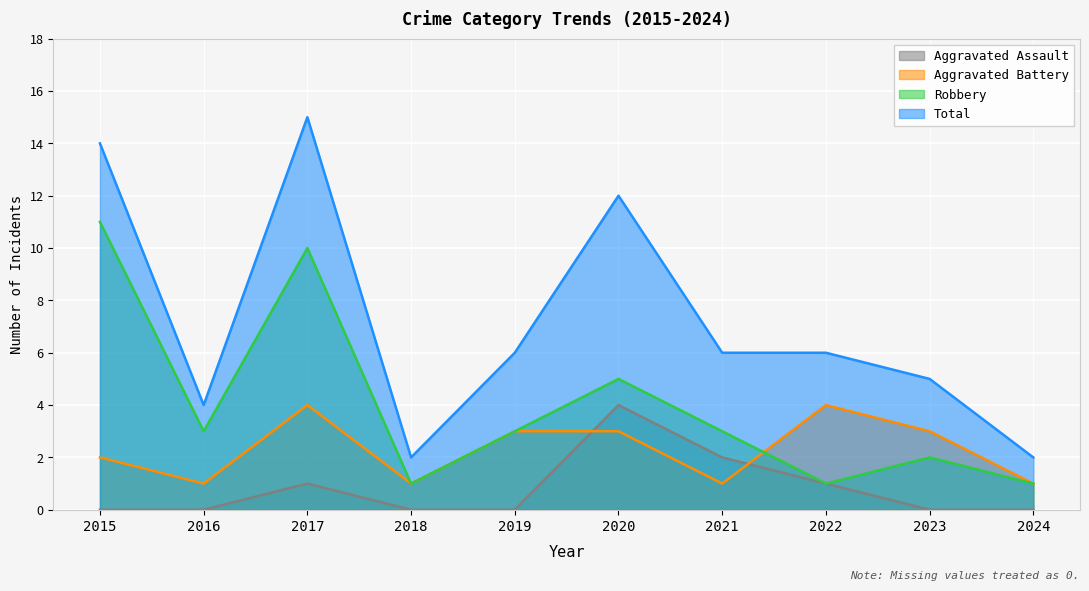

True or false: Aggravated Battery and Total cross at least once.

False